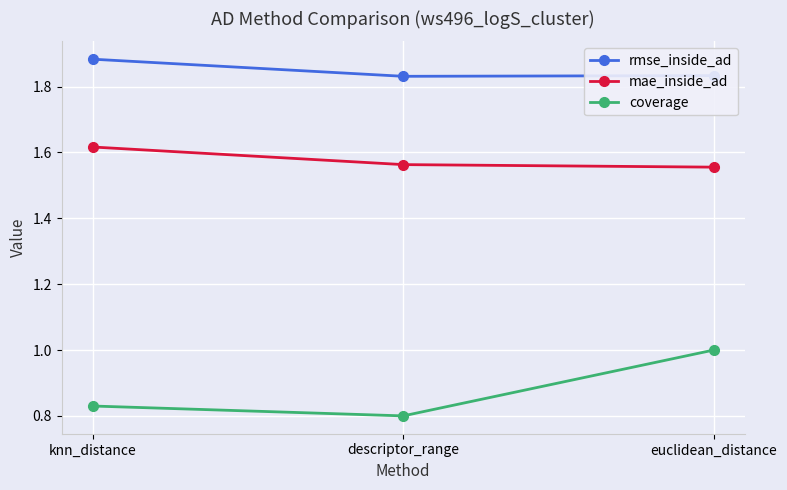

Is it true that coverage equals 0.4 at knn_distance?

False